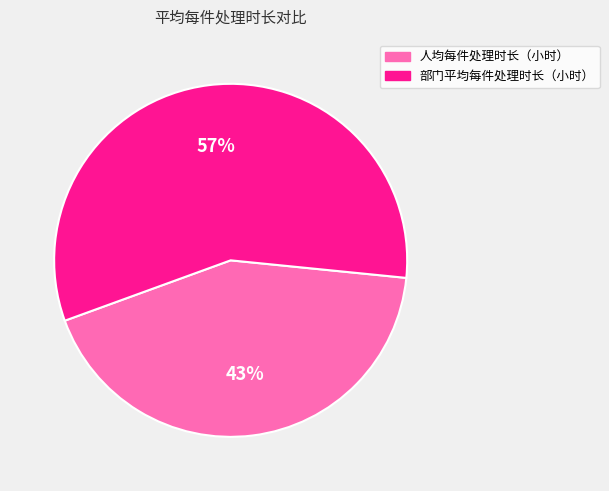

Which slice is the largest?

部门平均每件处理时长（小时）